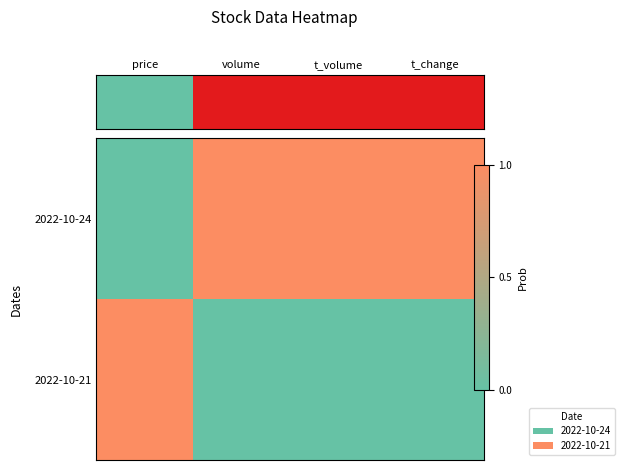

At how many categories does at least one series exceed 0?

4